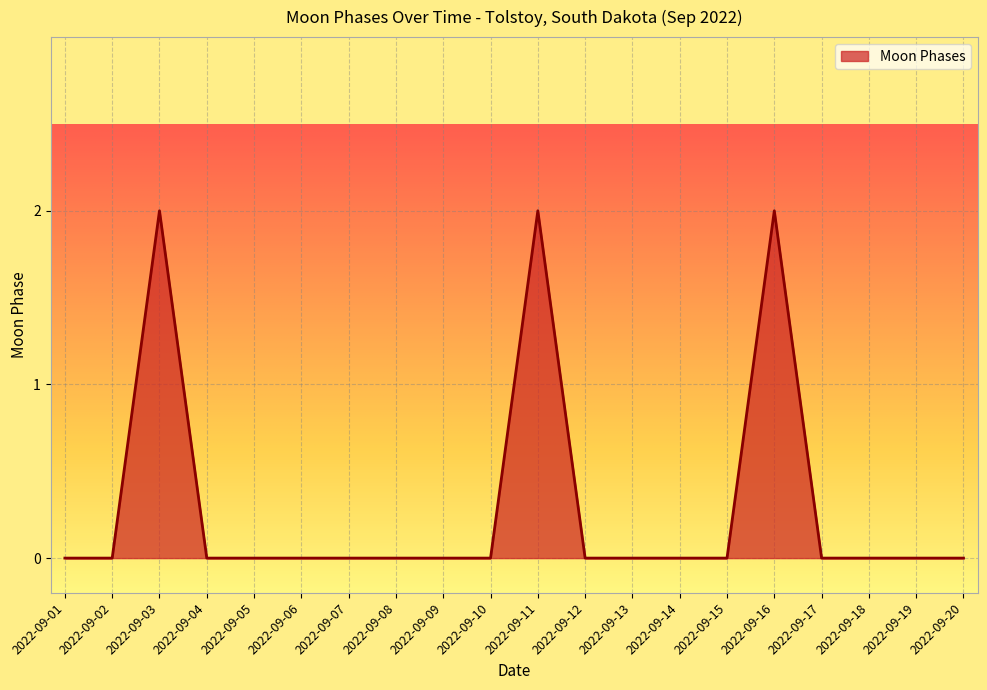

Count the values in the range 0 to 1.

17